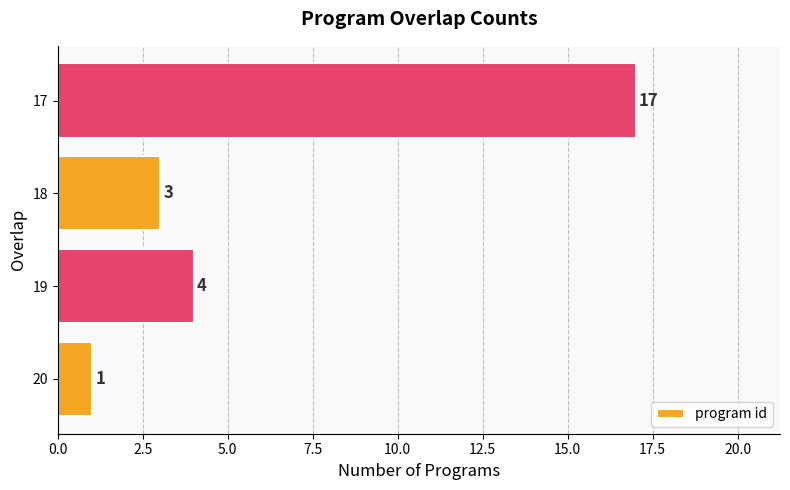

Which category has the highest value across all series?

17